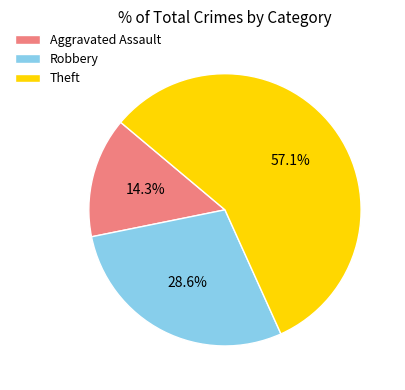

How much of the chart is everything except Aggravated Assault?

85.7%